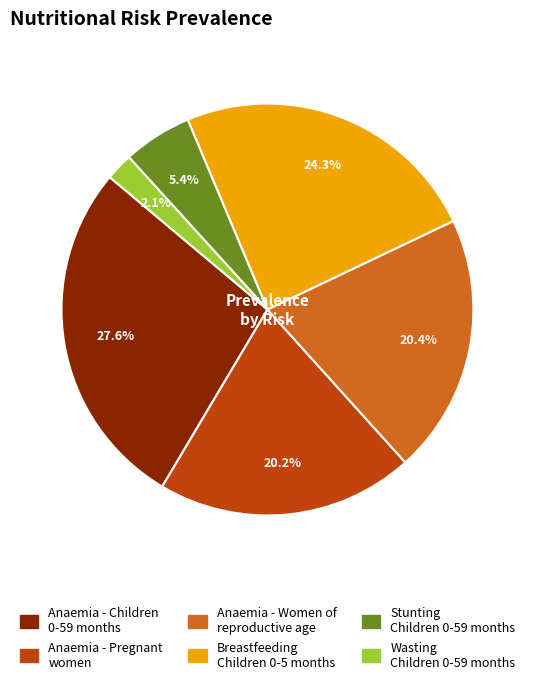

Is there any slice that represents more than half of the pie?

No